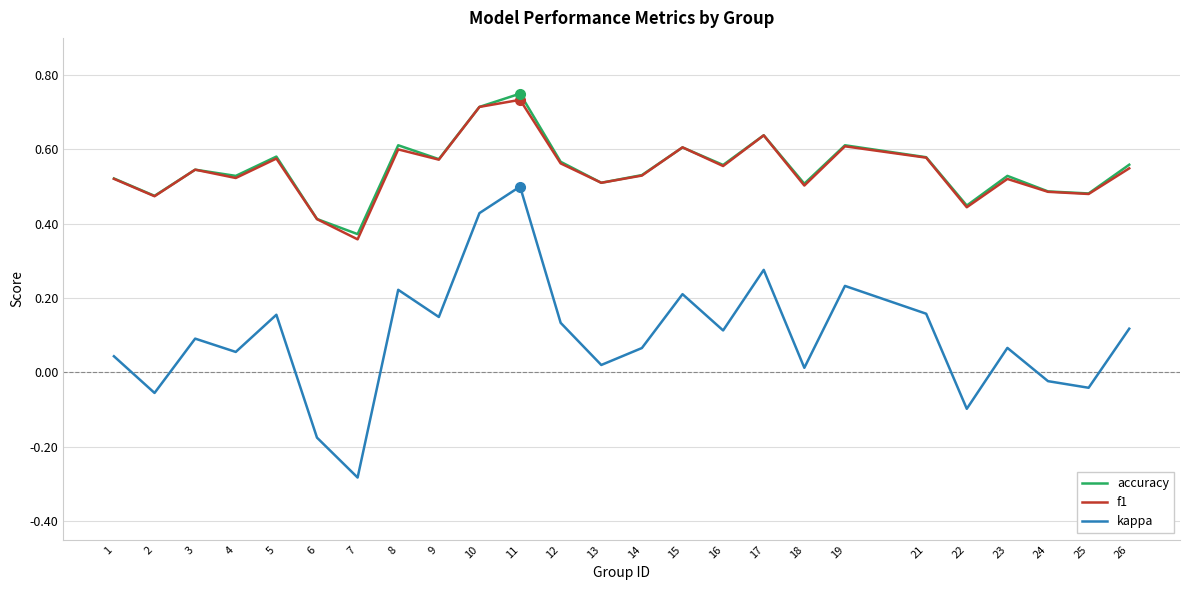

Between 4 and 15, which series saw the biggest shift?

kappa